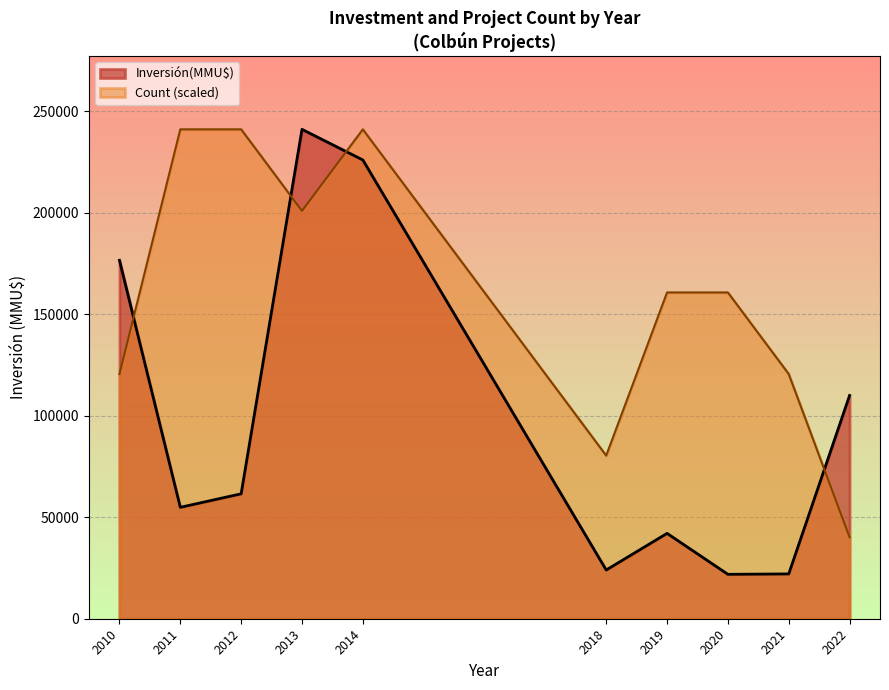

What is the smallest value displayed?

21880.0